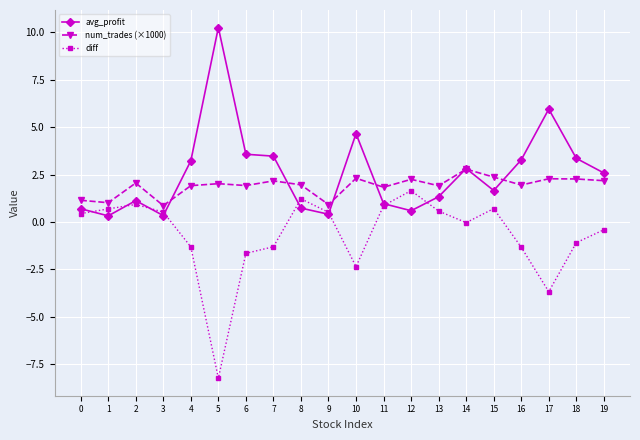

True or false: diff and num_trades (×1000) cross at least once.

False